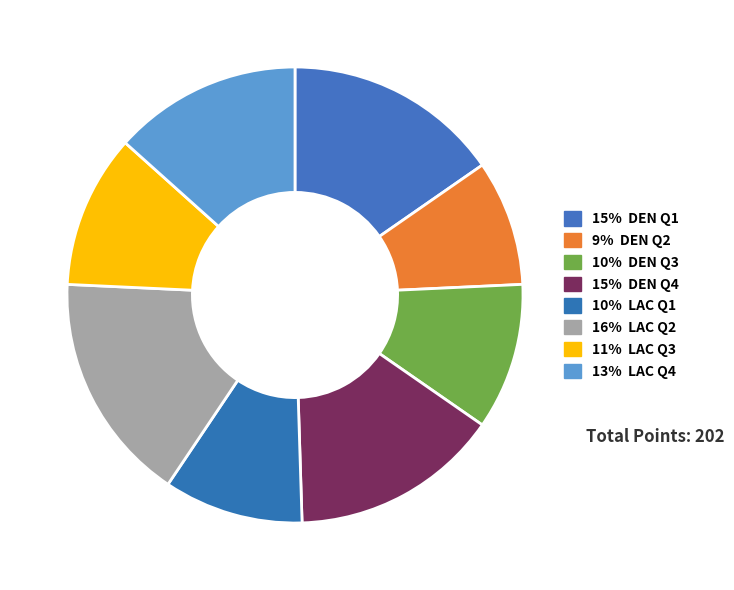

Is there any slice that represents more than half of the pie?

No